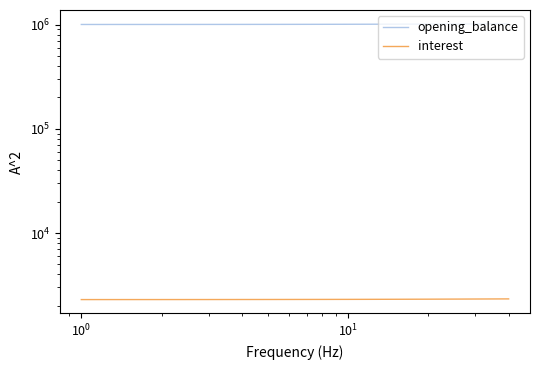

What is the greatest value displayed?

1017611.0